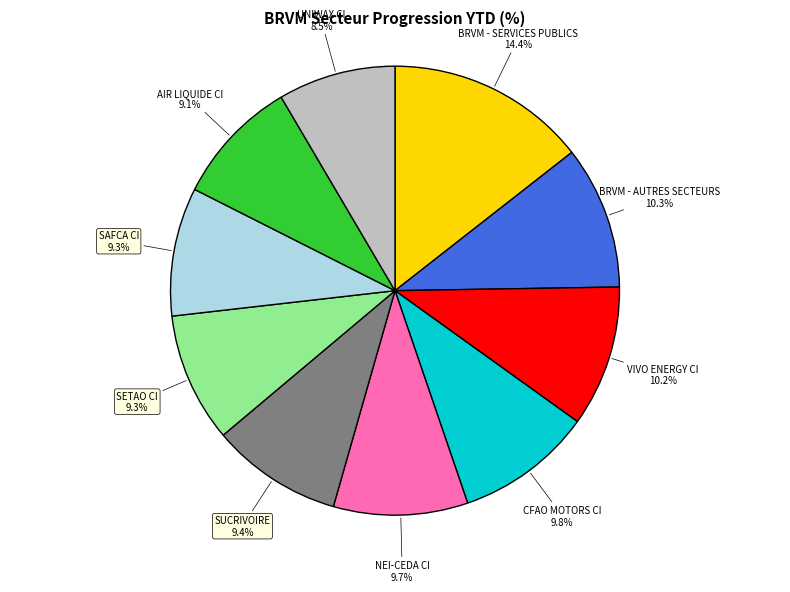

How many segments does this pie chart have?

10